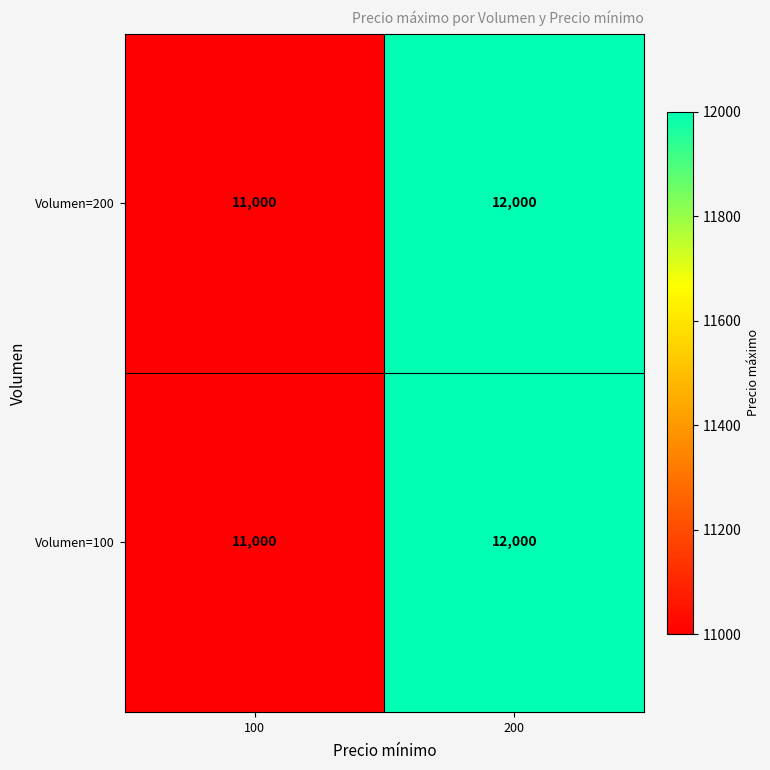

How many data points does each series have?

2